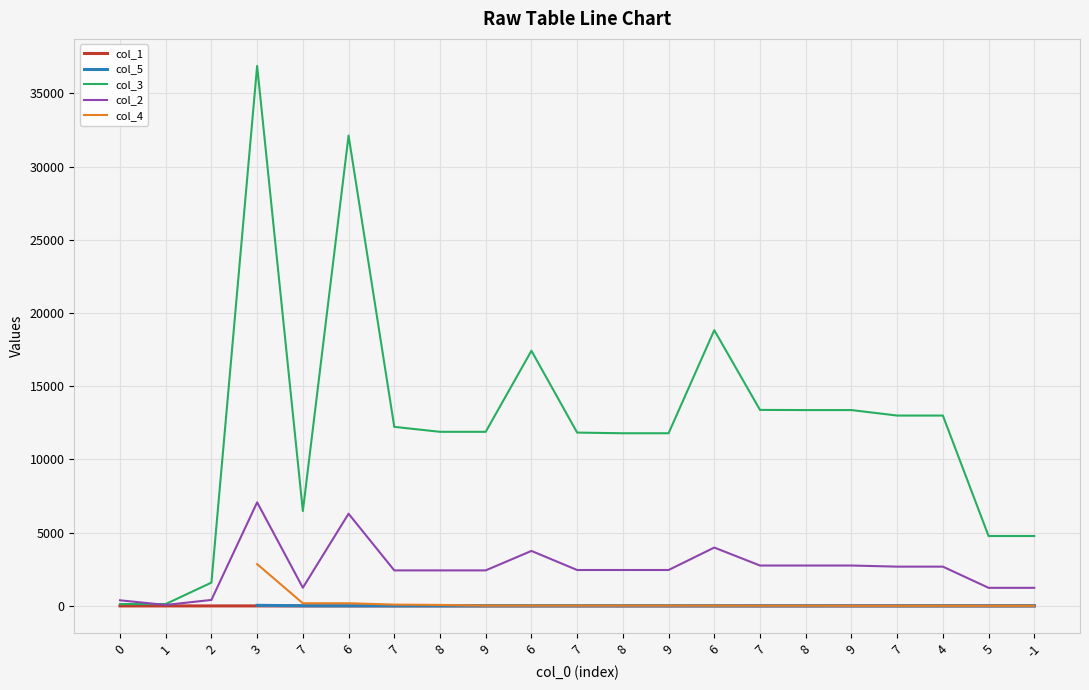

What is the difference between the maximum and minimum values in the col_2 series?

7006.0